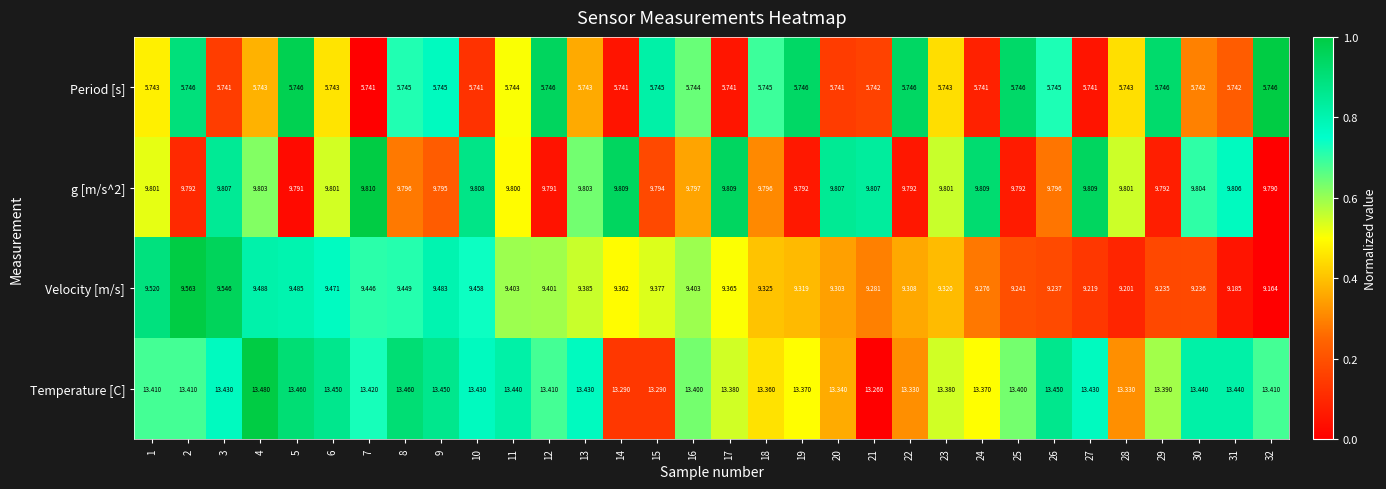

Which series has the largest total across all categories?

Temperature [C]